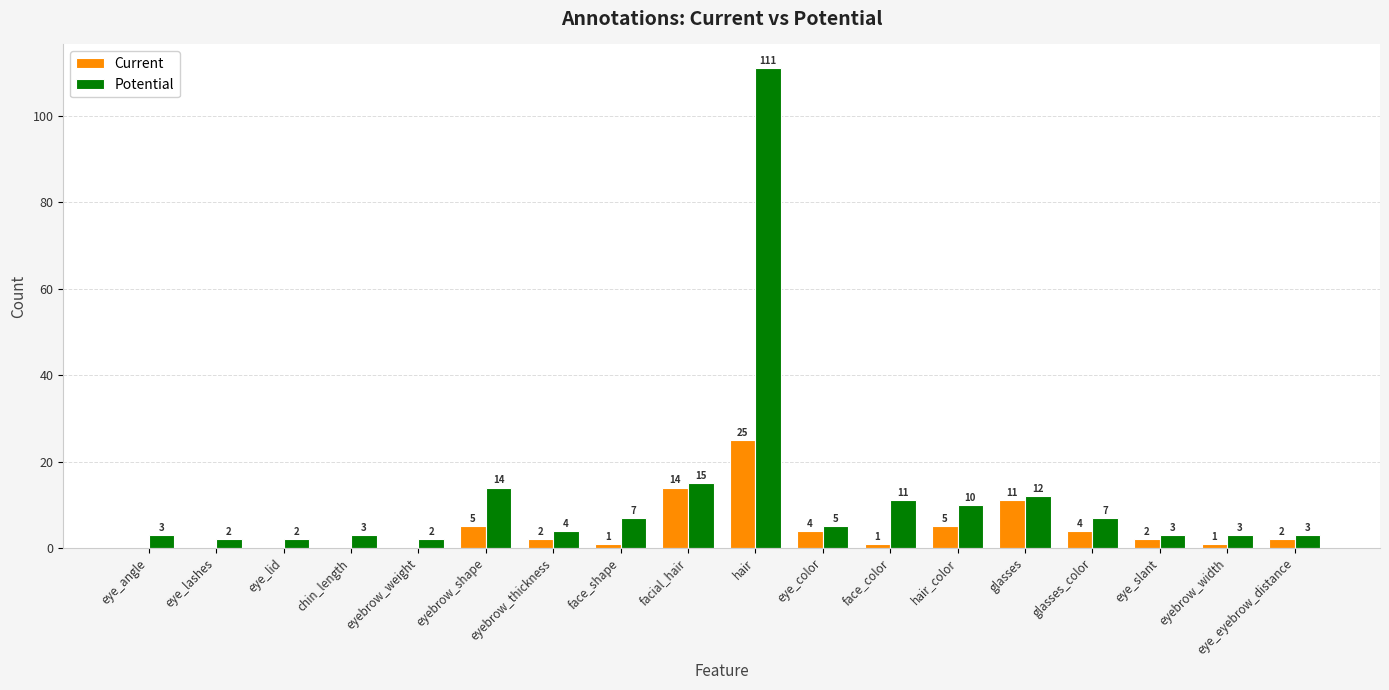

The Potential series shows 7 at glasses_color. True or false?

True